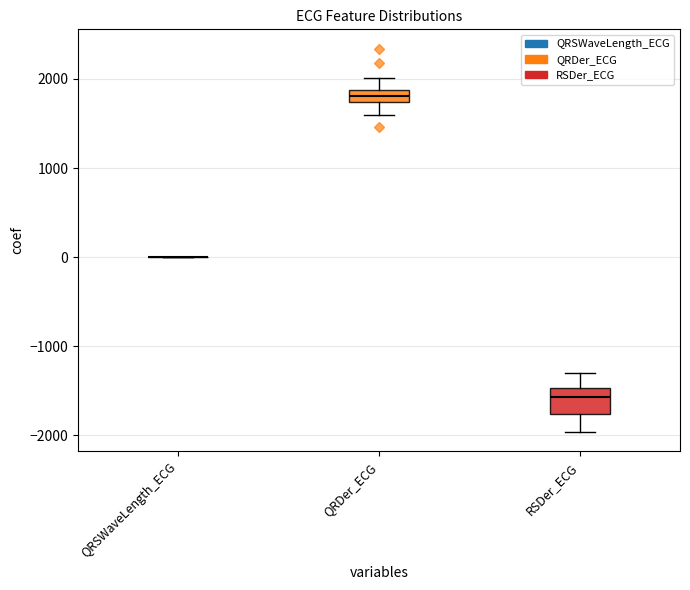

Which box is the tallest, from its lower edge to its upper edge?

RSDer_ECG